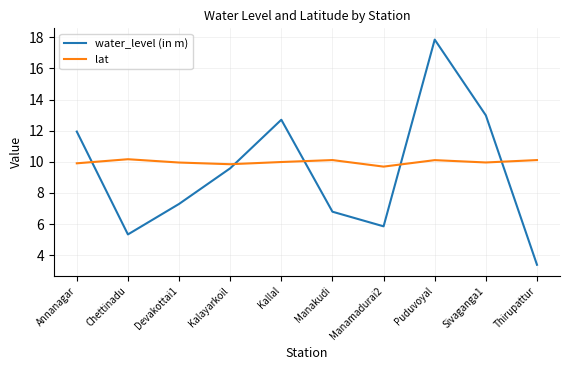

What is the maximum value for water_level (in m)?

17.9